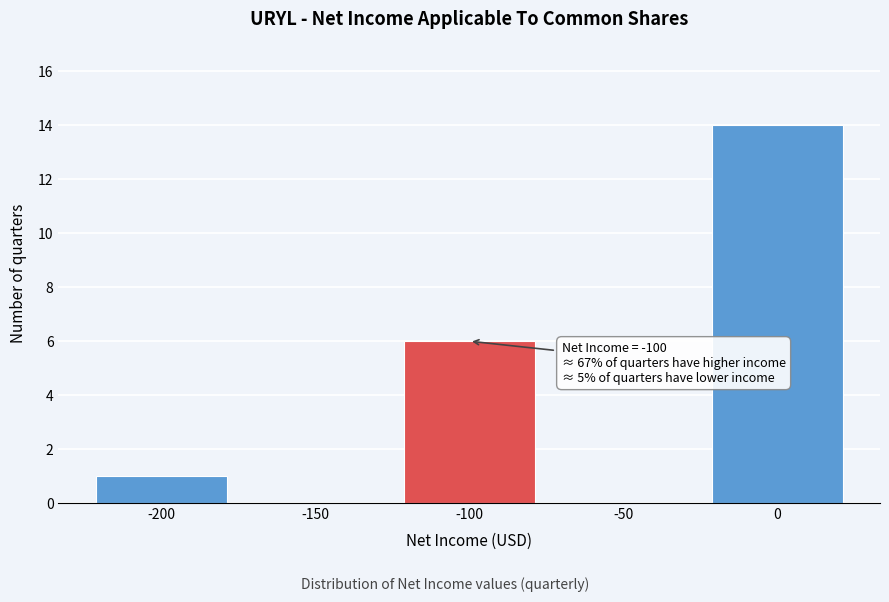

Reading left to right, extract all data points from this chart.

-200=1	-150=0	-100=6	-50=0	0=14